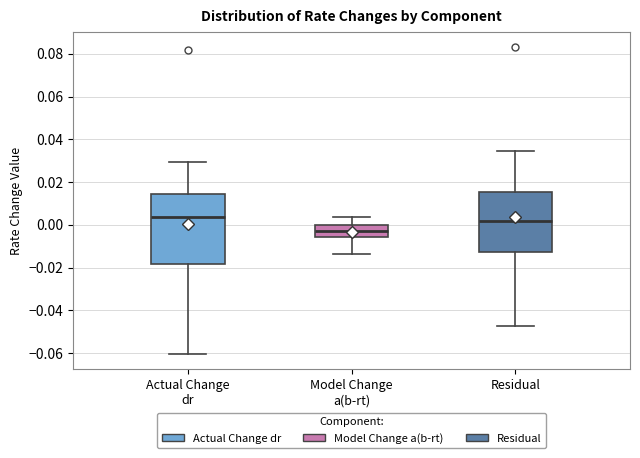

Which box is the tallest, from its lower edge to its upper edge?

Actual Change dr